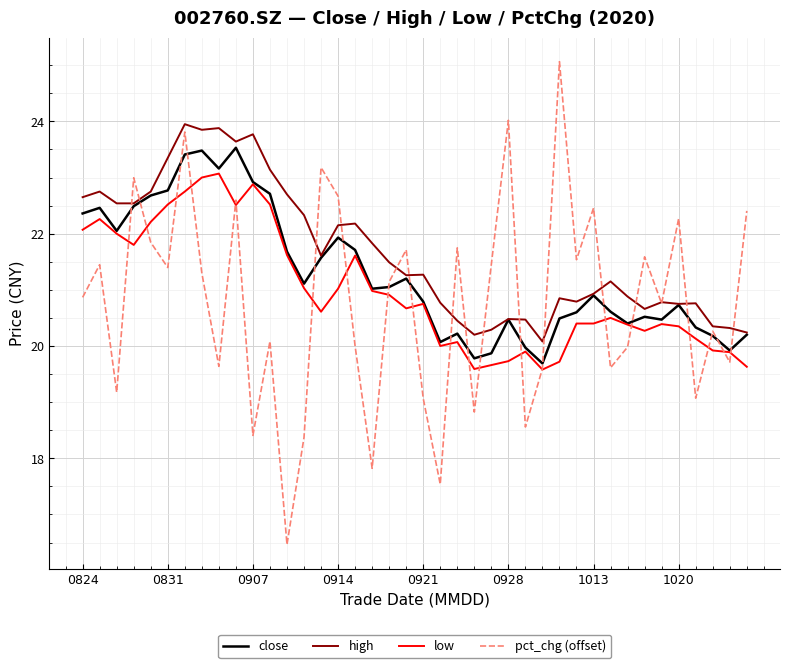

What is the smallest value displayed?

16.5